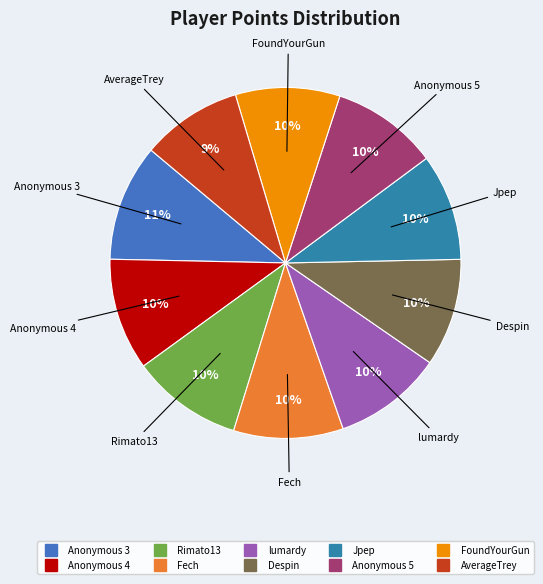

True or false: Anonymous 5 accounts for 1% of the total.

False